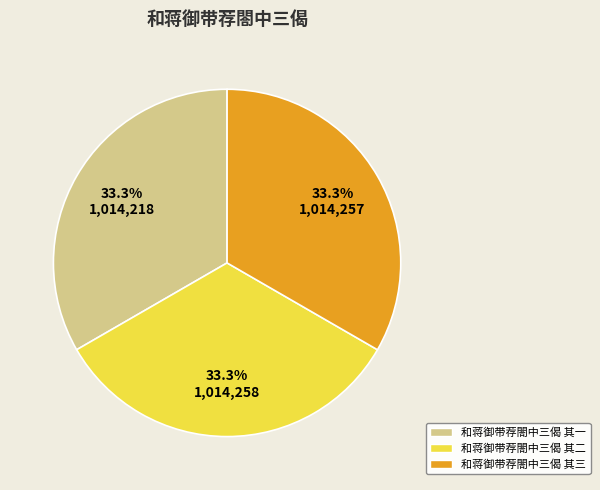

What is the total percentage of 和蒋御带荐閤中三偈 其一 and 和蒋御带荐閤中三偈 其二?

66.7%